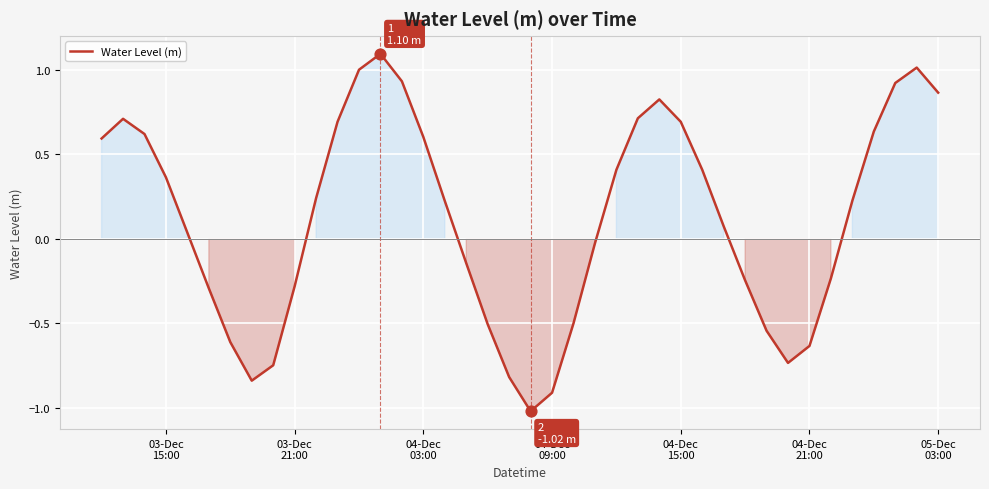

What is the greatest value displayed?

1.1